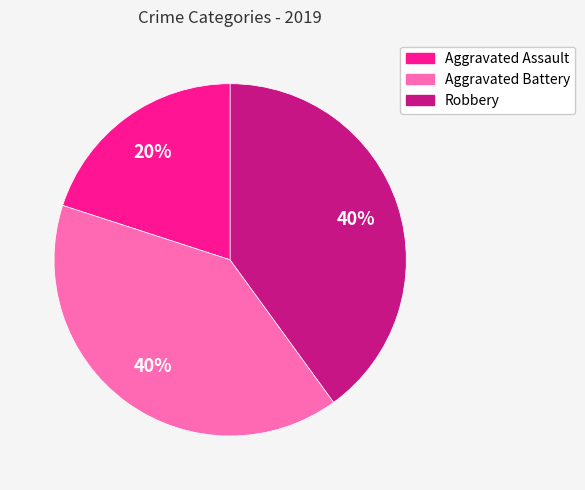

To the nearest percent, what is the difference between the Aggravated Assault and Aggravated Battery slice percentages?

20%